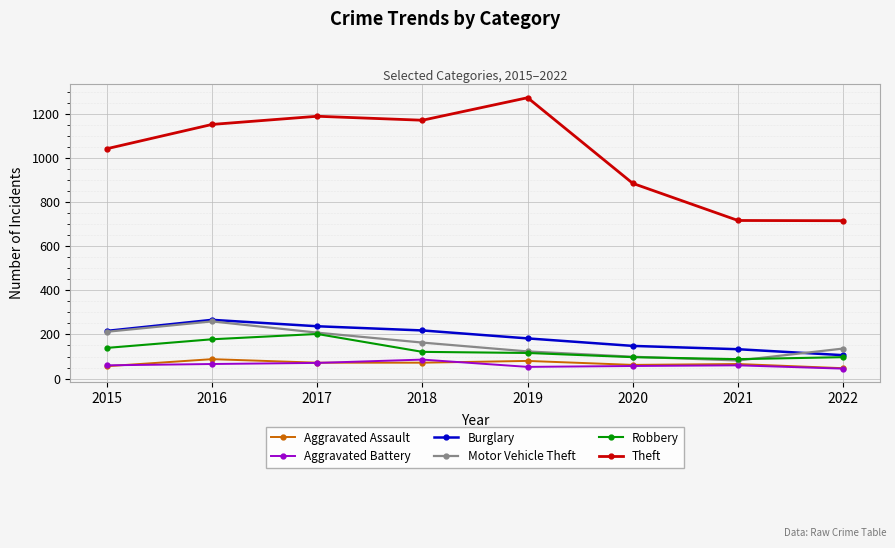

What is the sum of the Theft values at 2017 and 2021?

1904